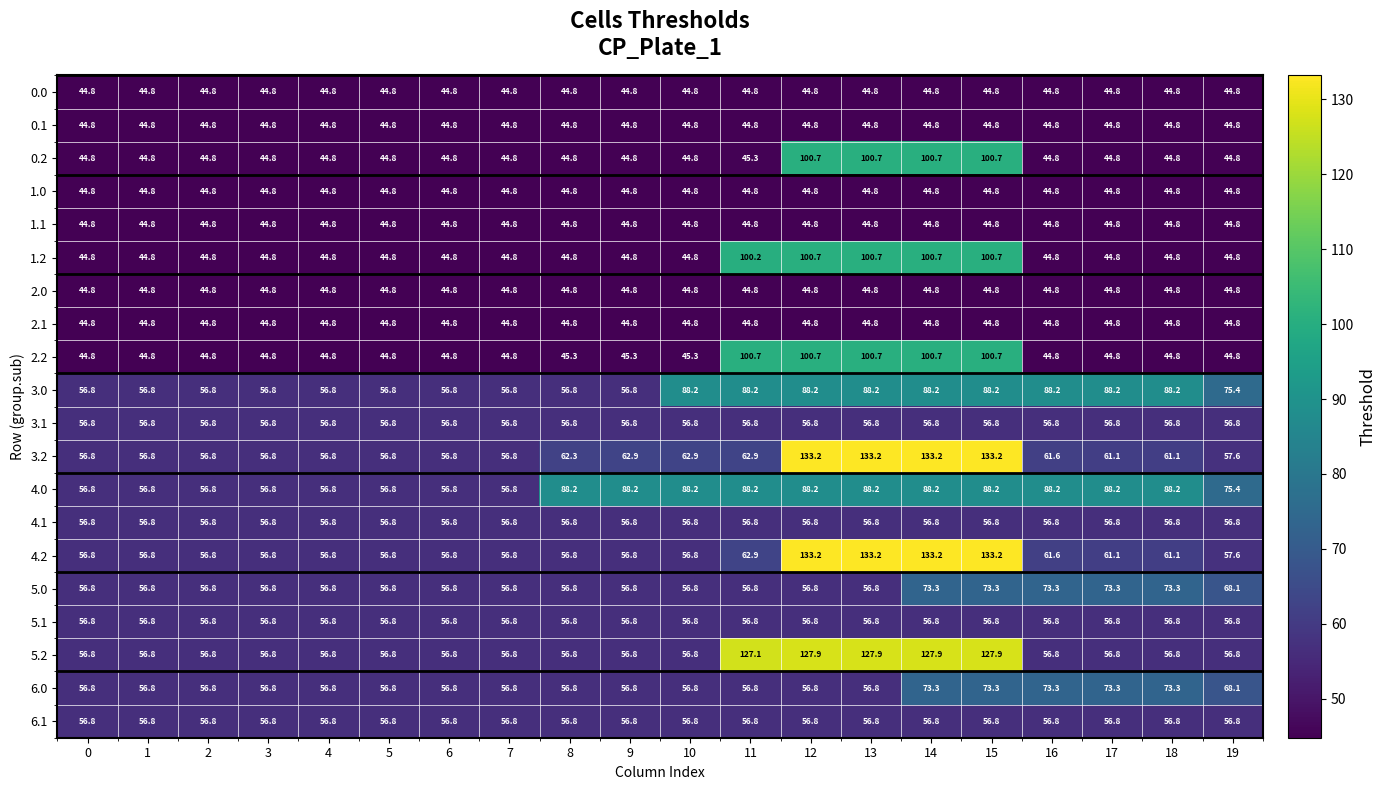

What is the spread (max minus min) of values at 8?

43.4